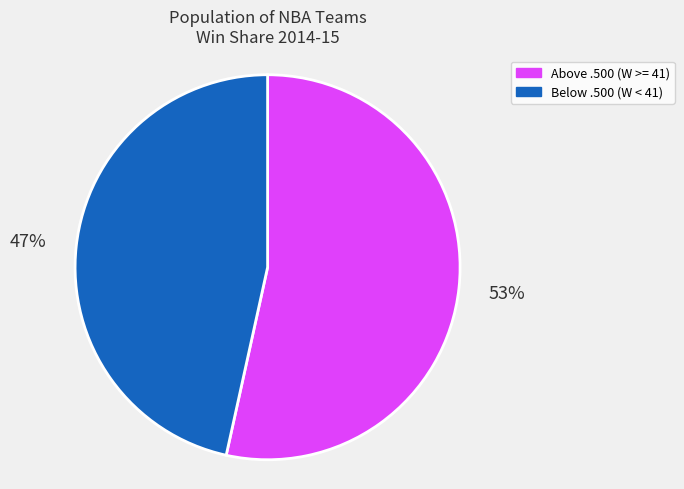

Count the number of slices in the pie.

2